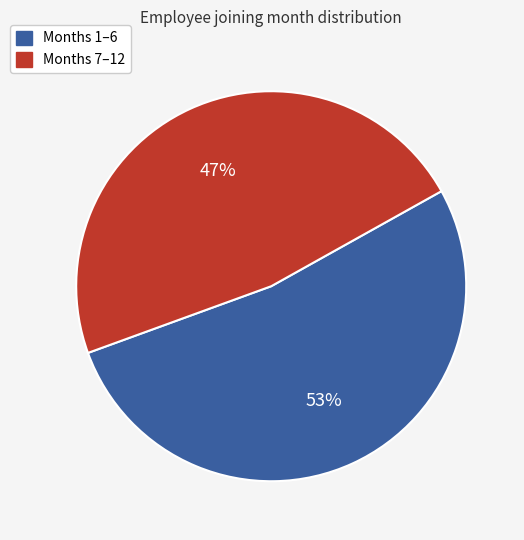

To the nearest percent, what is the average slice percentage?

50%